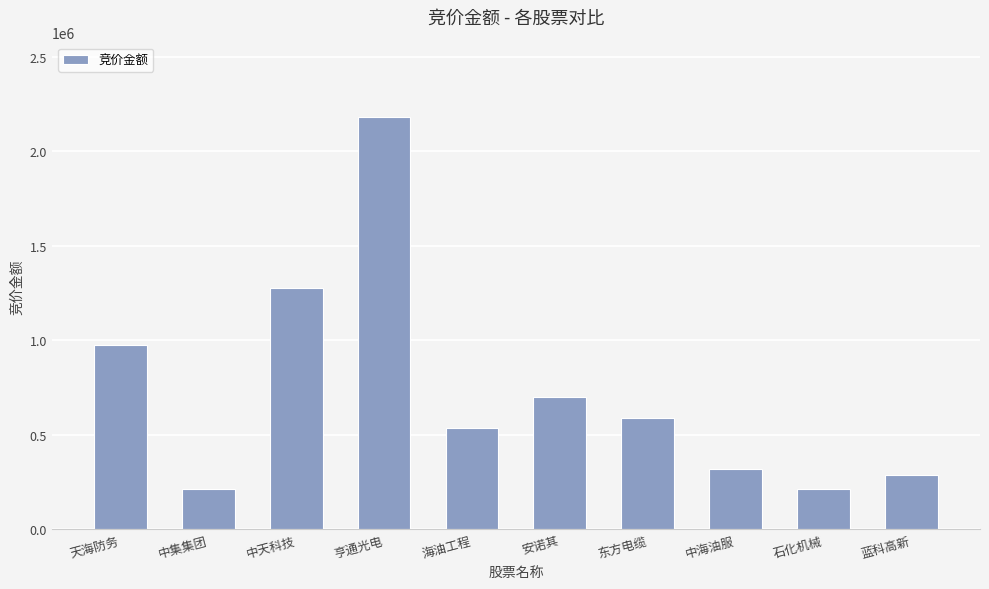

What is the label of the 7th bar from the left?

东方电缆